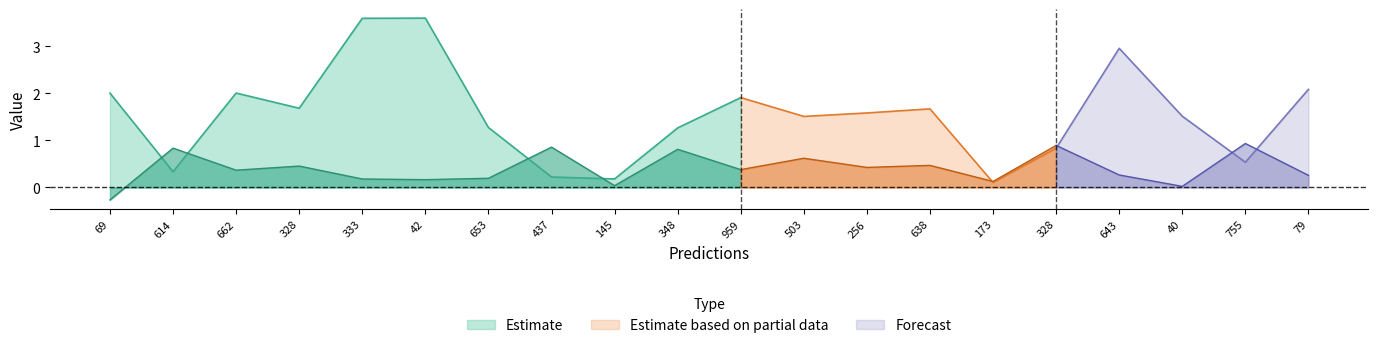

The Estimate series shows 2.0 at 69. True or false?

True